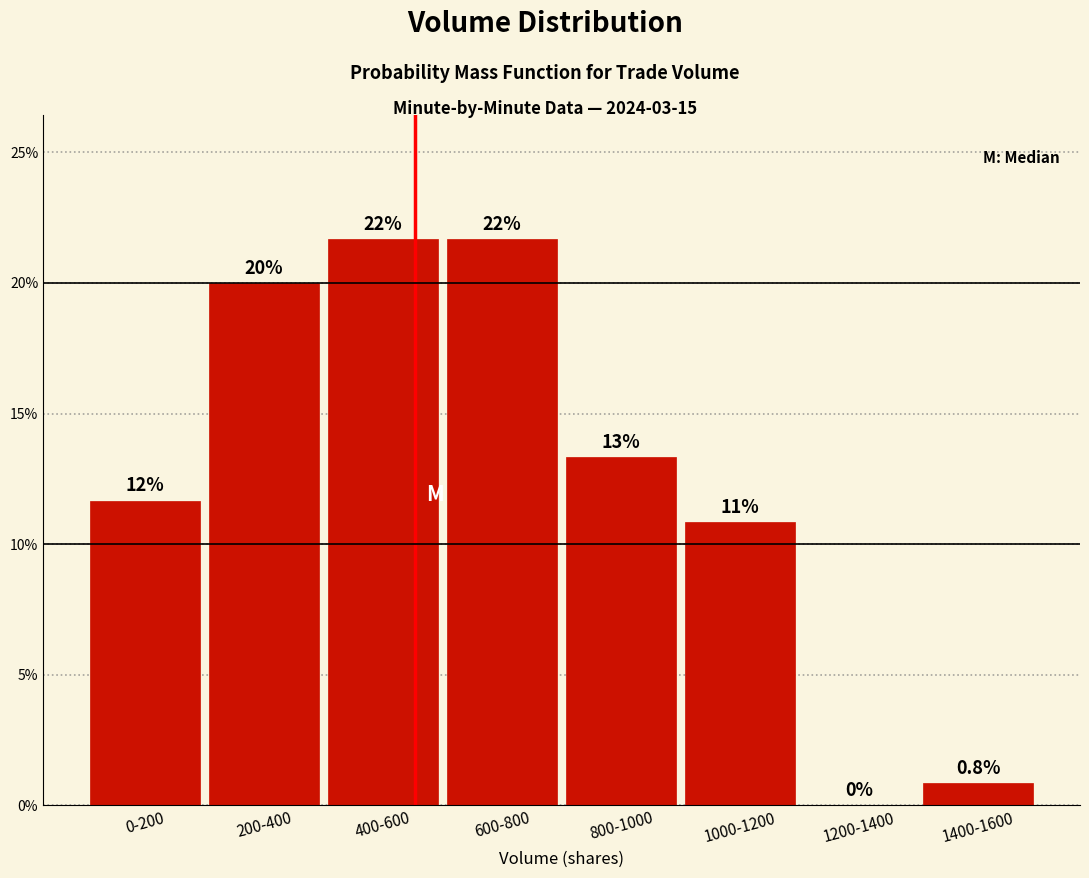

Are the bars horizontal?

No